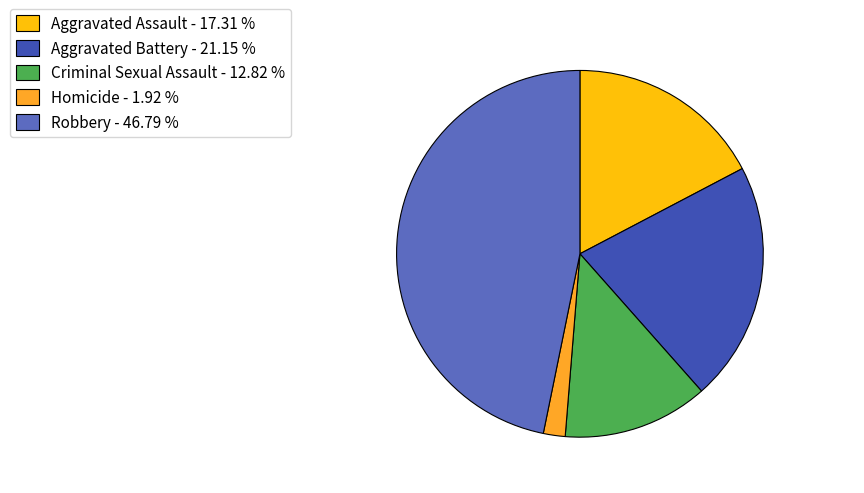

Is it true that Aggravated Assault is 3% of the pie?

False